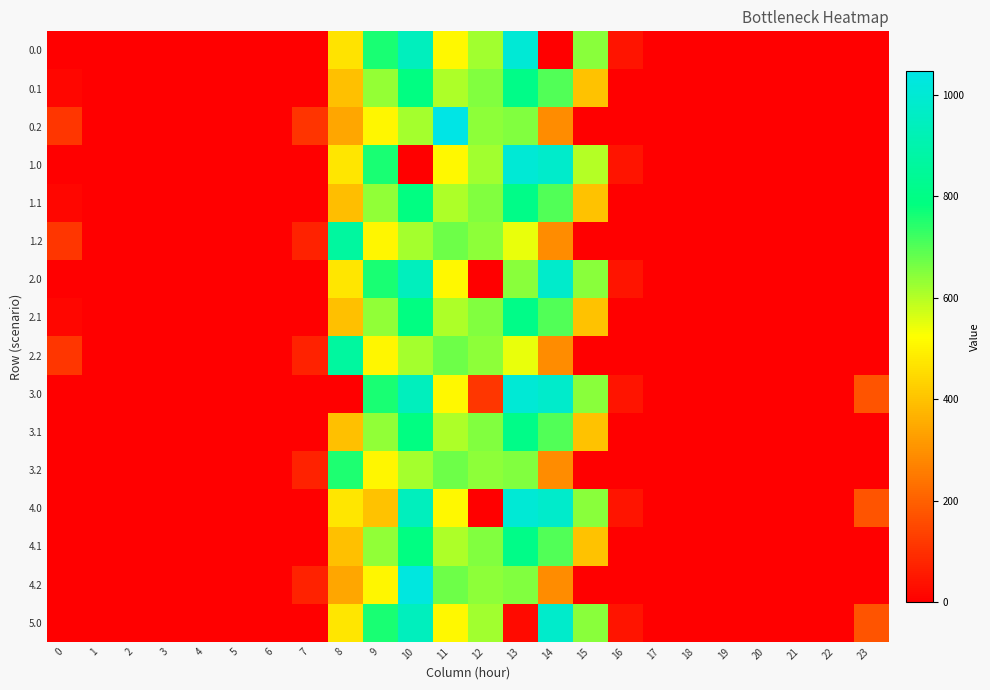

At which category is the sum across all series the highest?

10